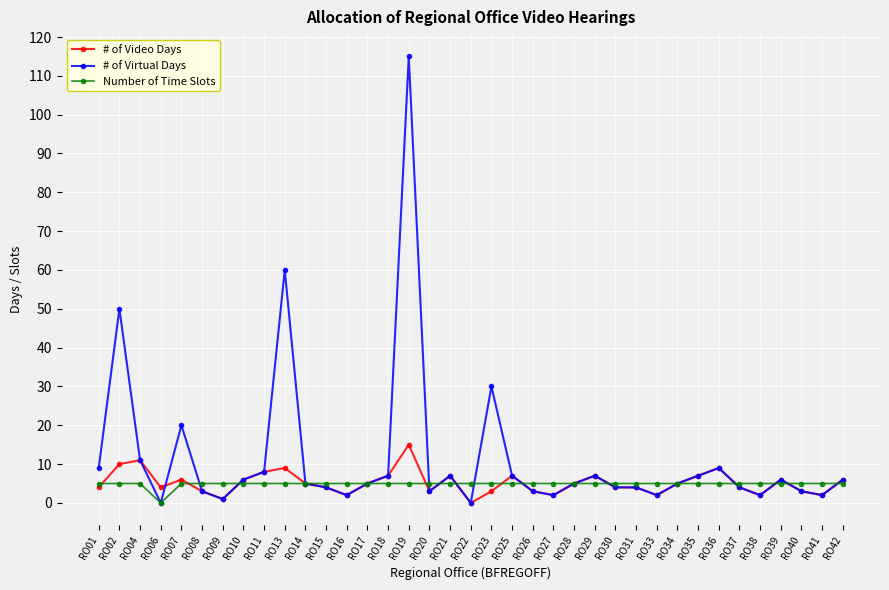

What is the highest value of the # of Video Days series?

15